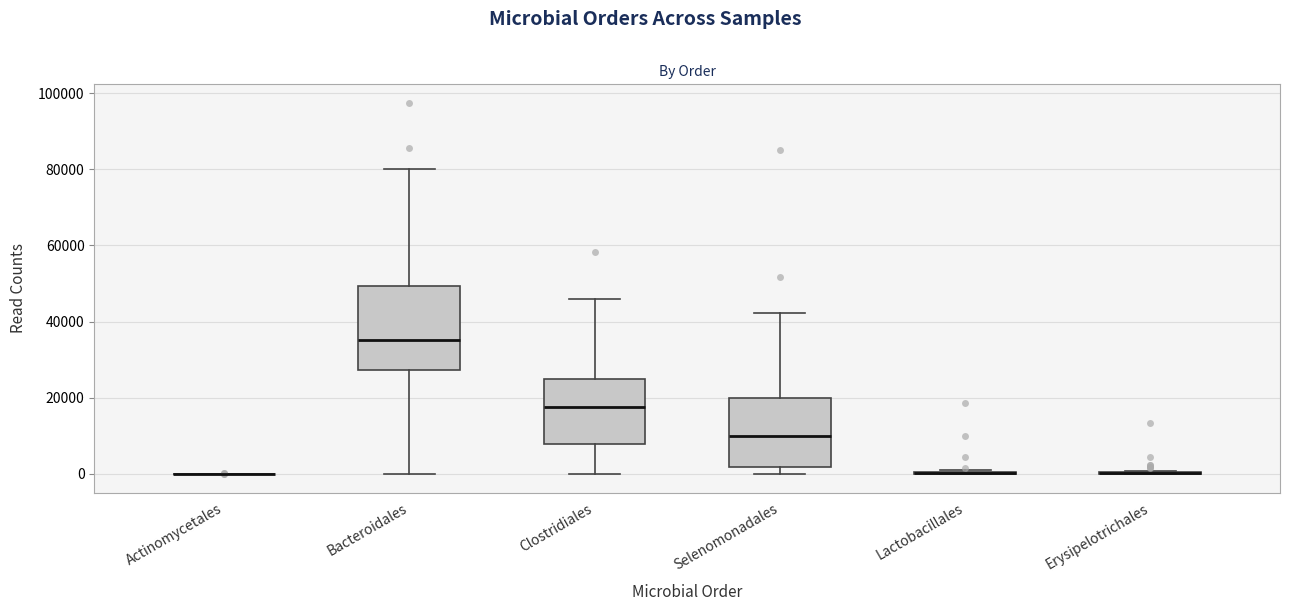

Reading left to right, read every box against the y-axis: the position of its median line, the range the box covers, and the ends of its whiskers. The values are not printed on the chart, so give them approximately, as read against the axis.

Actinomycetales: box collapsed to a line at 0, whiskers 0 to 0
Bacteroidales: median 36000, box 28000 to 50000, whiskers 0 to 80000
Clostridiales: median 18000, box 8000 to 24000, whiskers 0 to 46000
Selenomonadales: median 10000, box 2000 to 20000, whiskers 0 to 42000
Lactobacillales: box collapsed to a line at 0, whiskers 0 to 0
Erysipelotrichales: box collapsed to a line at 0, whiskers 0 to 0